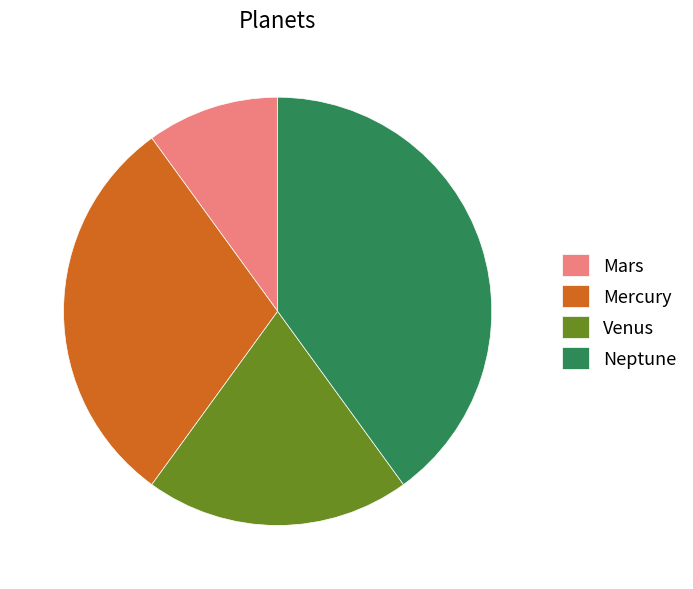

The Venus slice represents 27% of the pie. True or false?

False